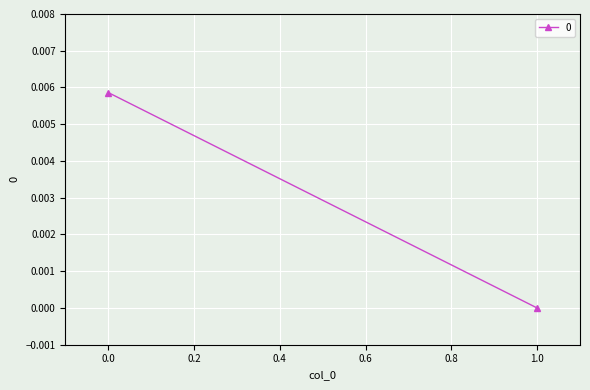

At which category does the chart reach its minimum across all series?

1